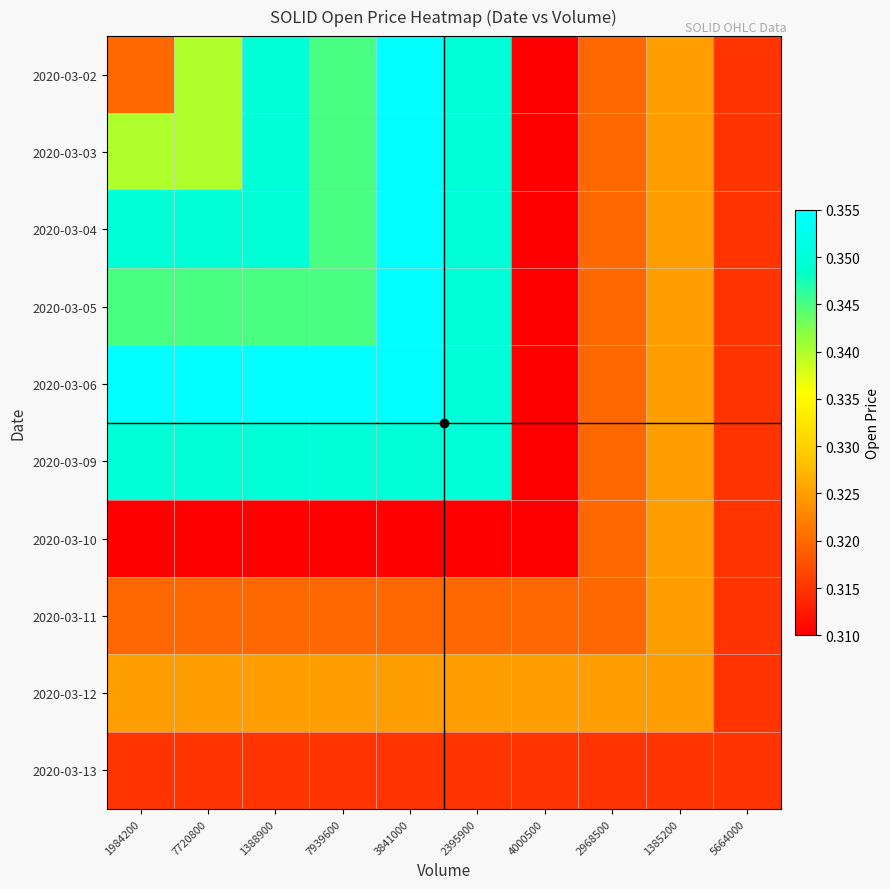

Reading right to left, extract all data points from this chart.

2020-03-02: 5664000=0.3	1385200=0.3	2968500=0.3	4000500=0.3	2395900=0.3	3841000=0.4	7939600=0.3	1388900=0.3	7720800=0.3	1984200=0.3
2020-03-03: 5664000=0.3	1385200=0.3	2968500=0.3	4000500=0.3	2395900=0.3	3841000=0.4	7939600=0.3	1388900=0.3	7720800=0.3	1984200=0.3
2020-03-04: 5664000=0.3	1385200=0.3	2968500=0.3	4000500=0.3	2395900=0.3	3841000=0.4	7939600=0.3	1388900=0.3	7720800=0.3	1984200=0.3
2020-03-05: 5664000=0.3	1385200=0.3	2968500=0.3	4000500=0.3	2395900=0.3	3841000=0.4	7939600=0.3	1388900=0.3	7720800=0.3	1984200=0.3
2020-03-06: 5664000=0.3	1385200=0.3	2968500=0.3	4000500=0.3	2395900=0.3	3841000=0.4	7939600=0.4	1388900=0.4	7720800=0.4	1984200=0.4
2020-03-09: 5664000=0.3	1385200=0.3	2968500=0.3	4000500=0.3	2395900=0.3	3841000=0.3	7939600=0.3	1388900=0.3	7720800=0.3	1984200=0.3
2020-03-10: 5664000=0.3	1385200=0.3	2968500=0.3	4000500=0.3	2395900=0.3	3841000=0.3	7939600=0.3	1388900=0.3	7720800=0.3	1984200=0.3
2020-03-11: 5664000=0.3	1385200=0.3	2968500=0.3	4000500=0.3	2395900=0.3	3841000=0.3	7939600=0.3	1388900=0.3	7720800=0.3	1984200=0.3
2020-03-12: 5664000=0.3	1385200=0.3	2968500=0.3	4000500=0.3	2395900=0.3	3841000=0.3	7939600=0.3	1388900=0.3	7720800=0.3	1984200=0.3
2020-03-13: 5664000=0.3	1385200=0.3	2968500=0.3	4000500=0.3	2395900=0.3	3841000=0.3	7939600=0.3	1388900=0.3	7720800=0.3	1984200=0.3